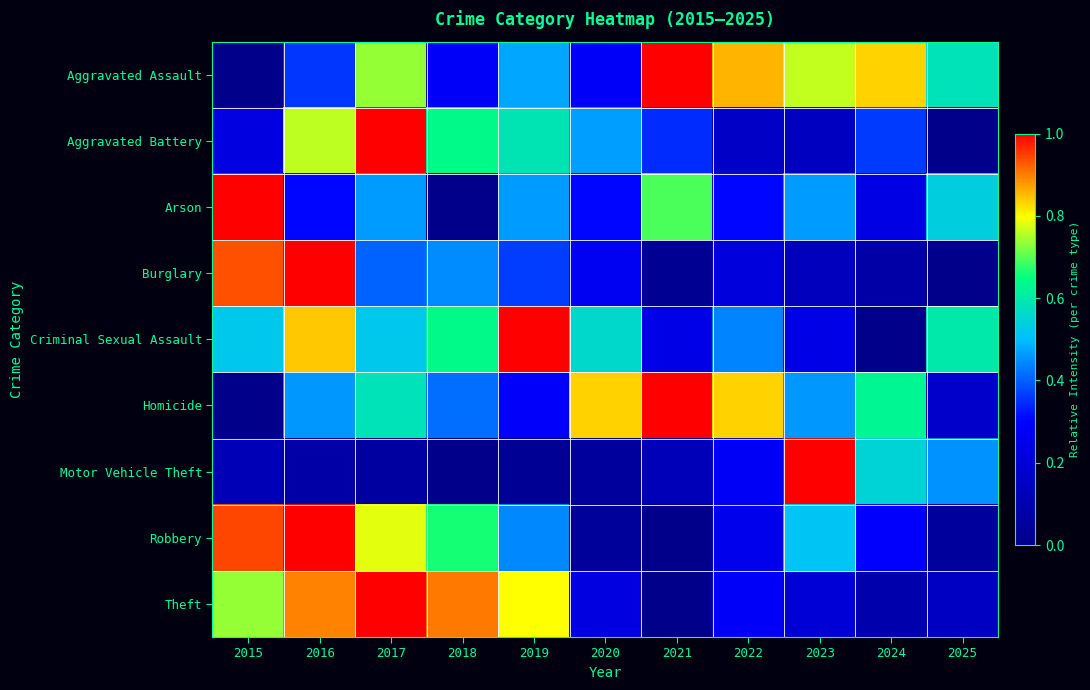

Which label corresponds to the largest value in the chart?

2021